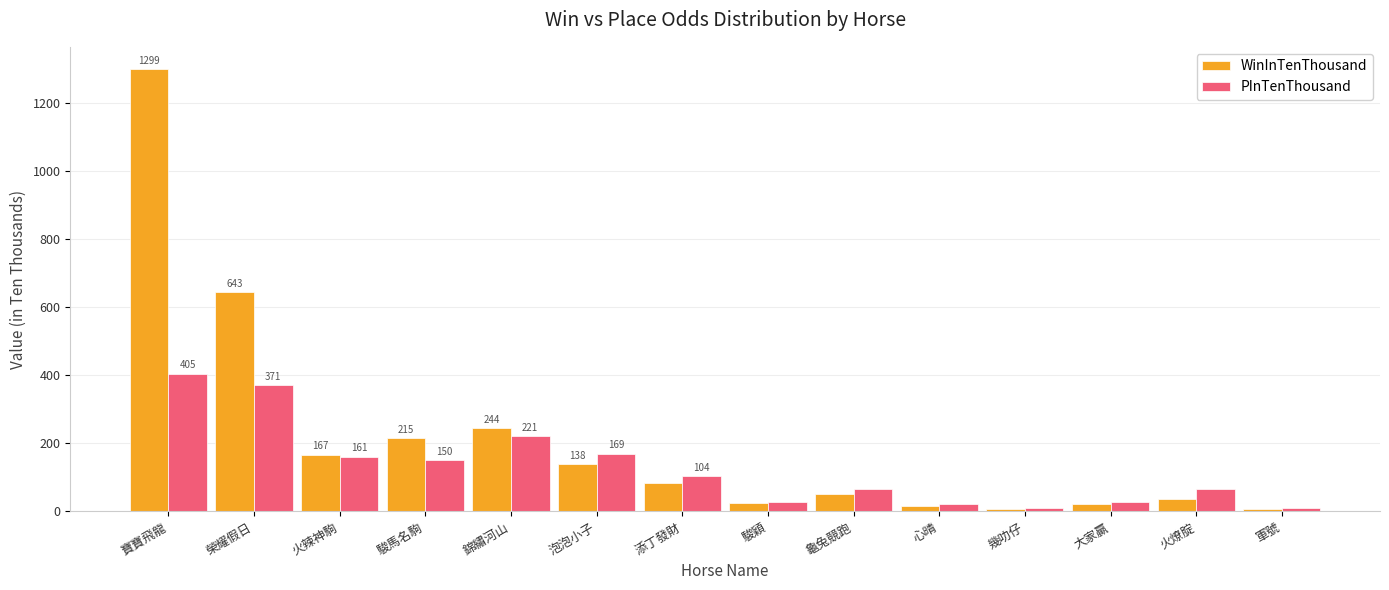

What is the label of the 2nd bar from the right?

火燎腚